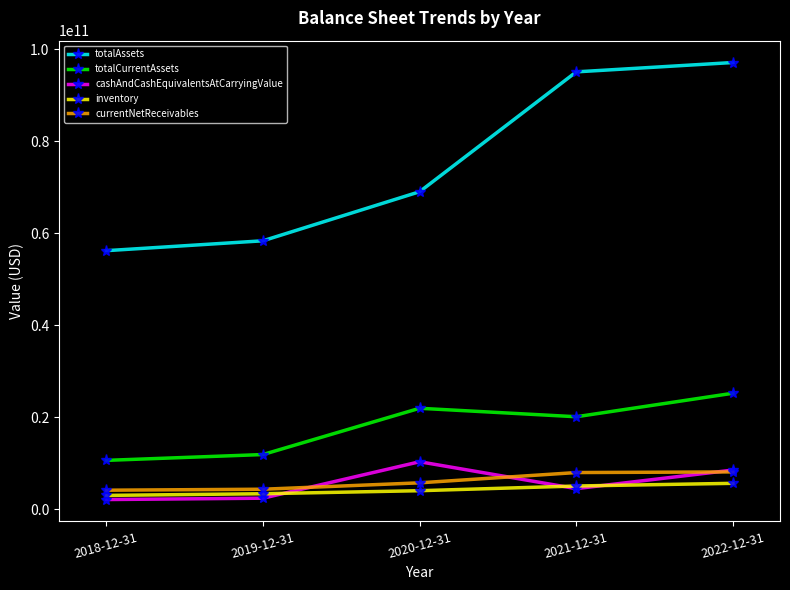

The totalAssets series shows 56232000000 at 2018-12-31. True or false?

True